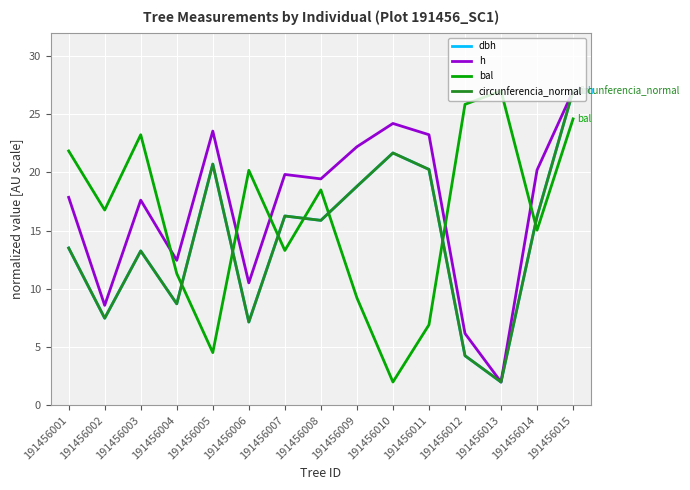

Is the value of bal at 191456002 greater than the value of h at 191456002?

Yes